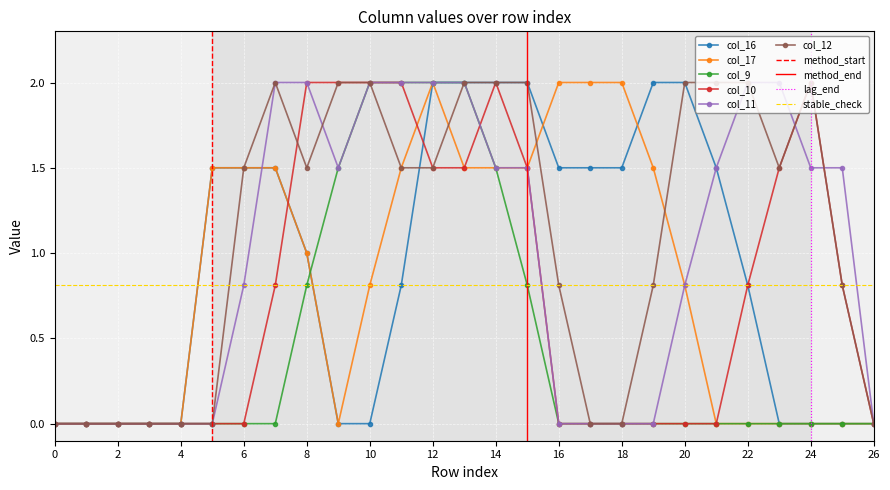

What is the spread (max minus min) of values at 20?

2.0